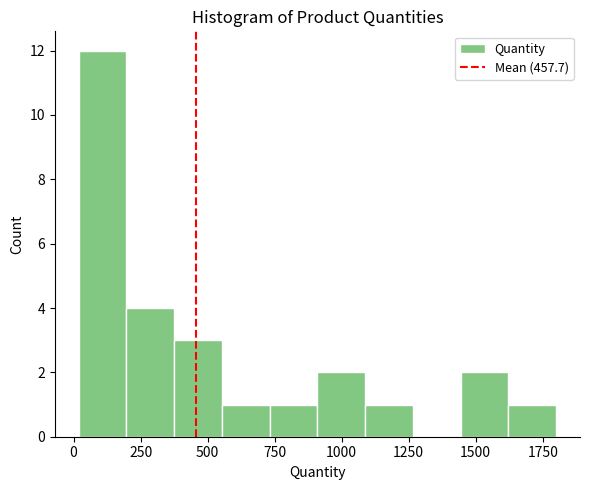

Read against the x-axis, roughly where is the centre of the tallest bar?

100